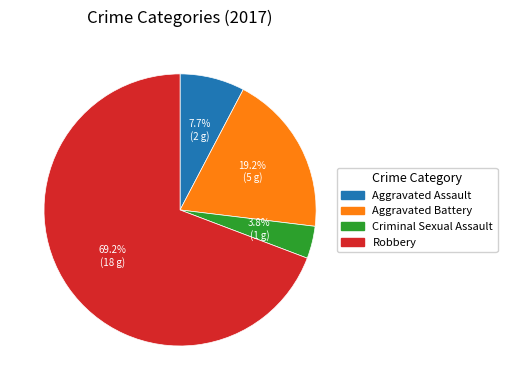

To the nearest percent, what is the difference between the largest and smallest slice percentages?

65%